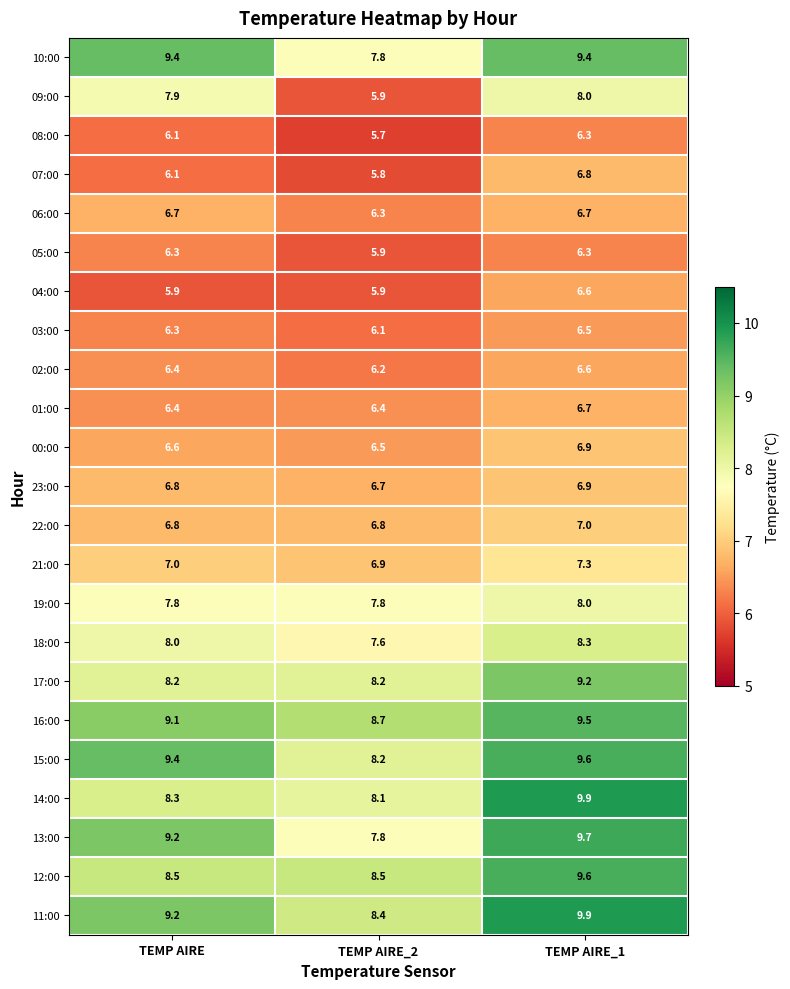

Is the value of 05:00 at TEMP AIRE_1 greater than the value of 08:00 at TEMP AIRE?

Yes